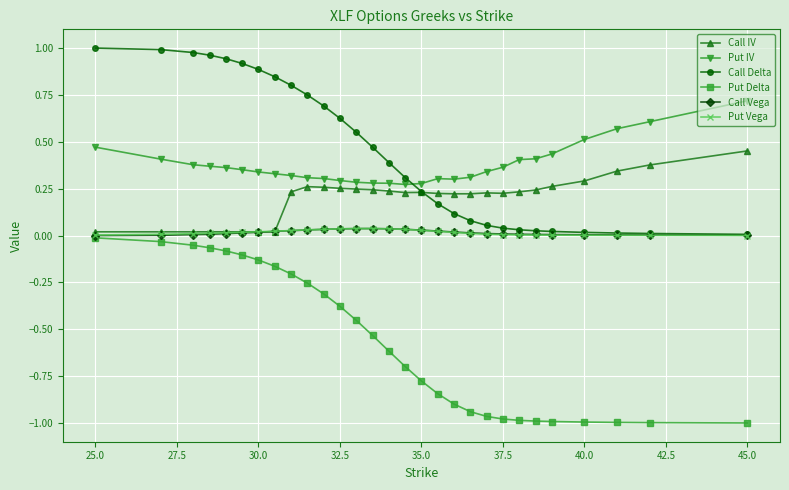

True or false: Call IV has more than 1 interior local peaks.

True